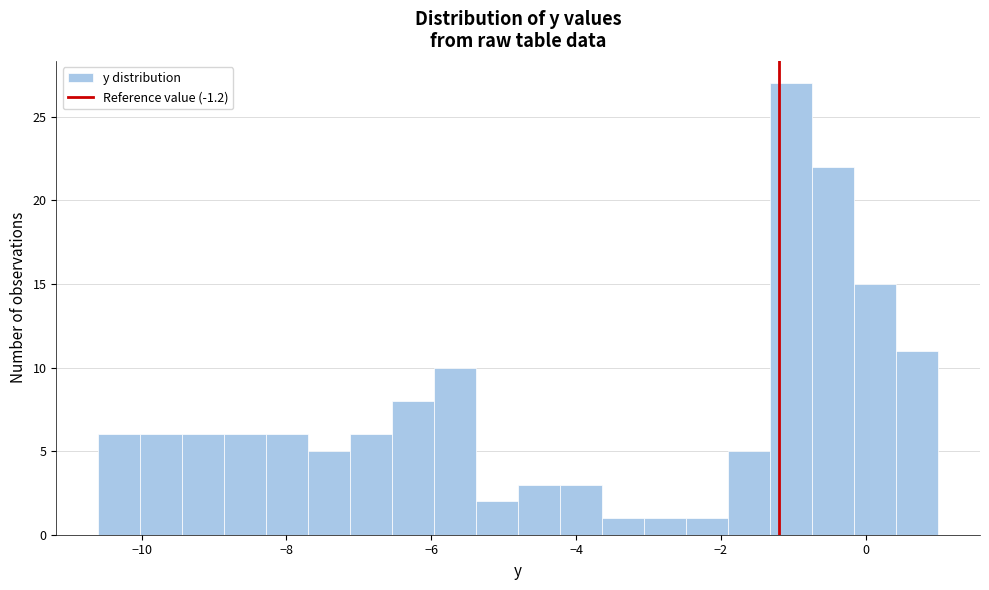

Around what value on the x-axis is the tallest bar? Give the approximate position of its centre, as read against the axis.

-1.0